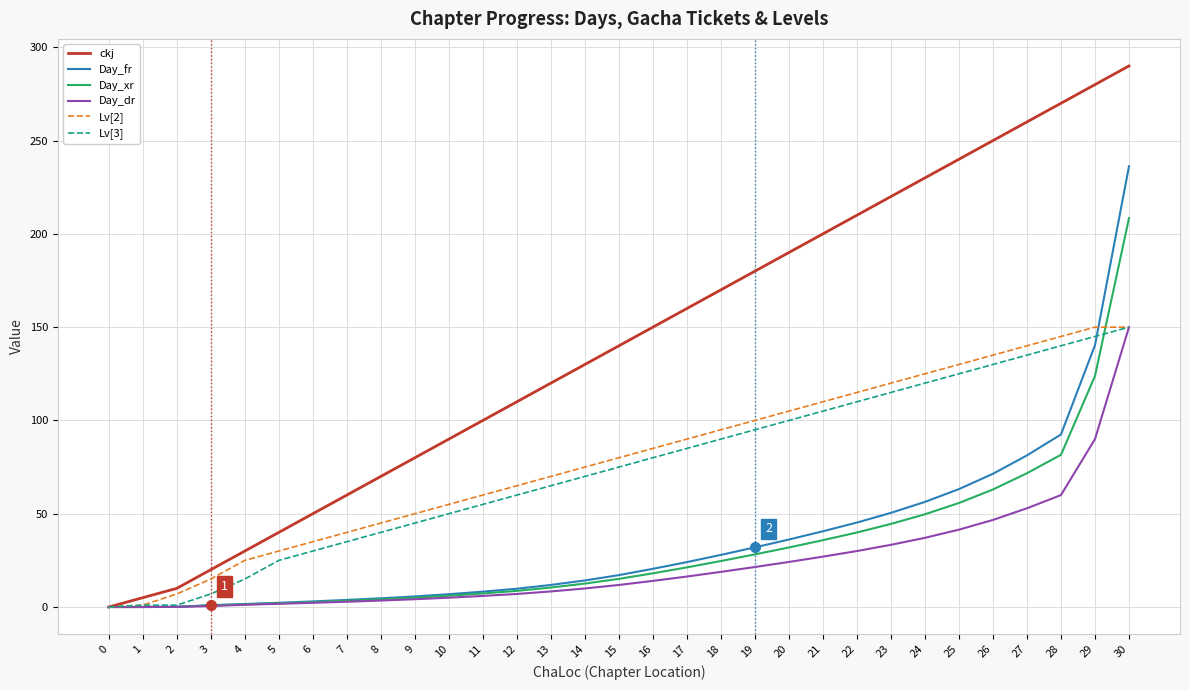

Which series has the largest range (max minus min)?

ckj